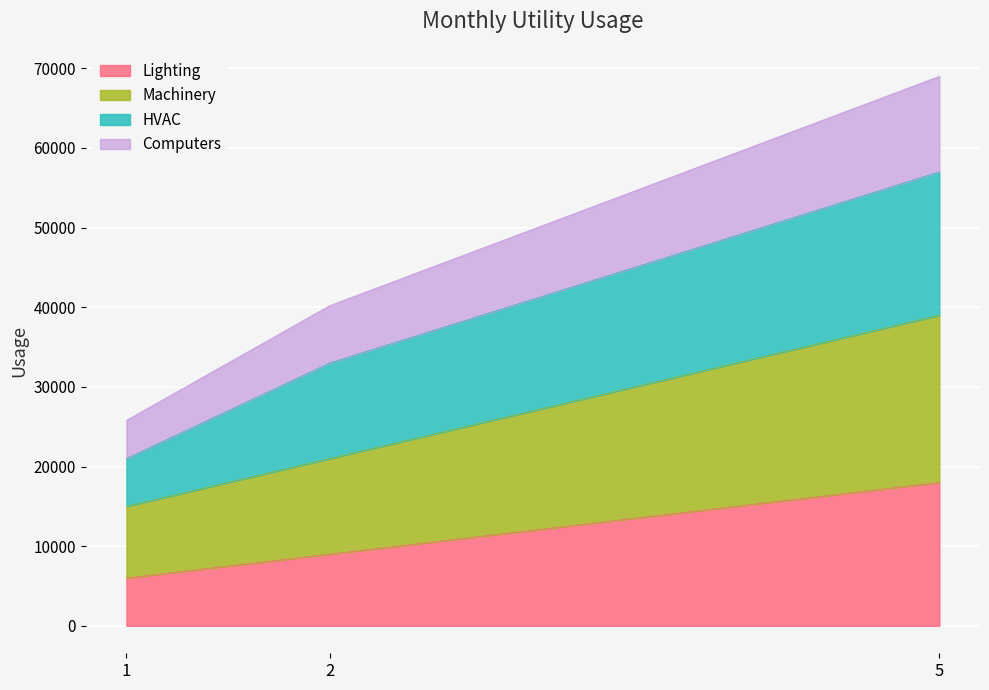

What is the total value across all series at 2?

40200